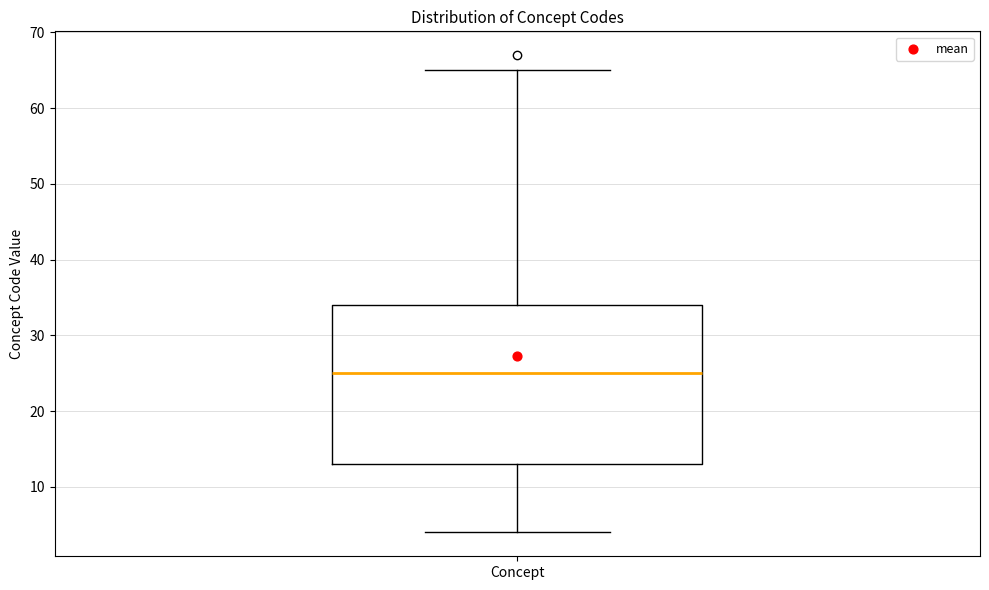

Where does the upper whisker of the box for Concept end on the y-axis? The values are not printed on the chart, so give them approximately, as read against the axis.

65